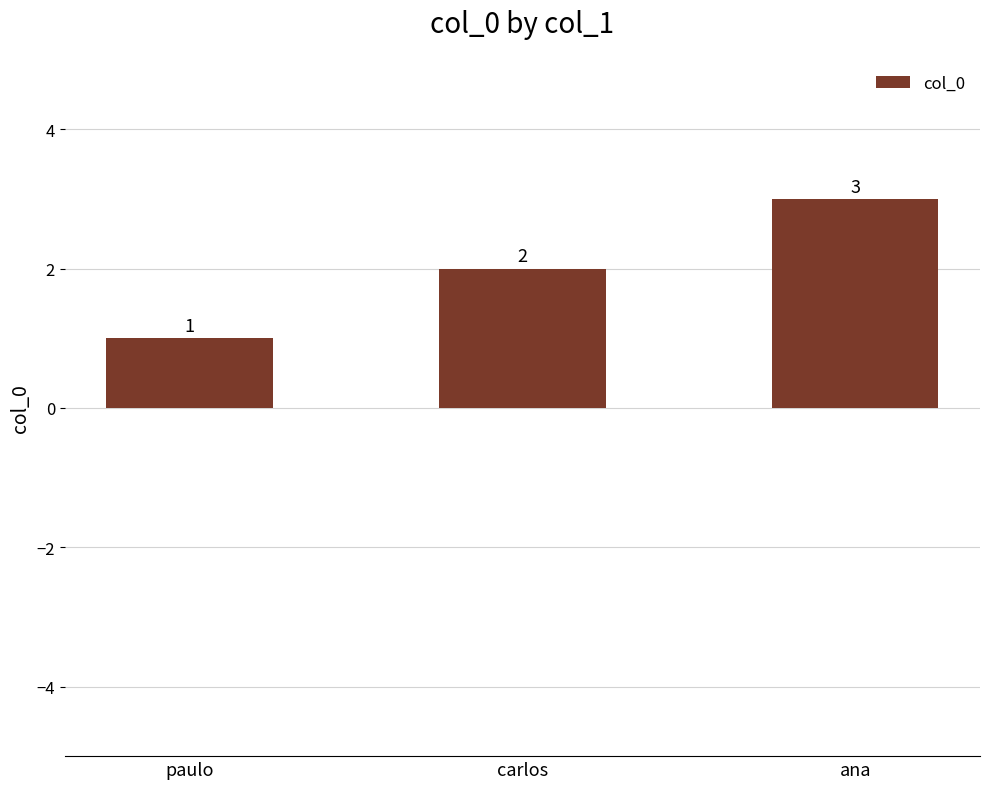

What is the ratio of the value at carlos to the value at paulo?

2.0